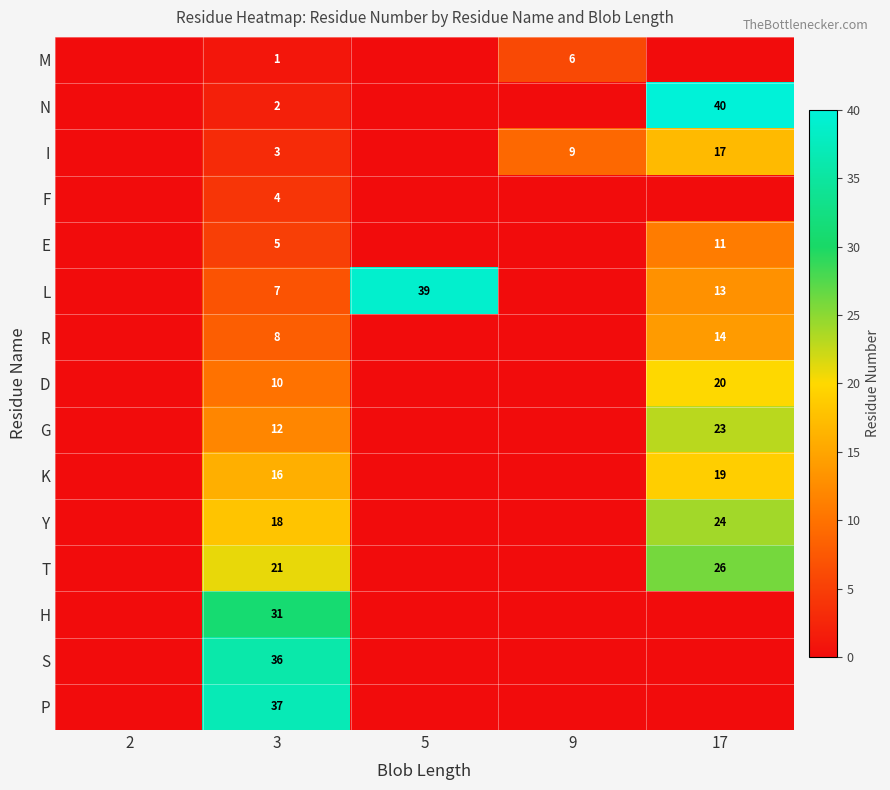

At 3, list the series in order from smallest to largest.

M, N, I, F, E, L, R, D, G, K, Y, T, H, S, P